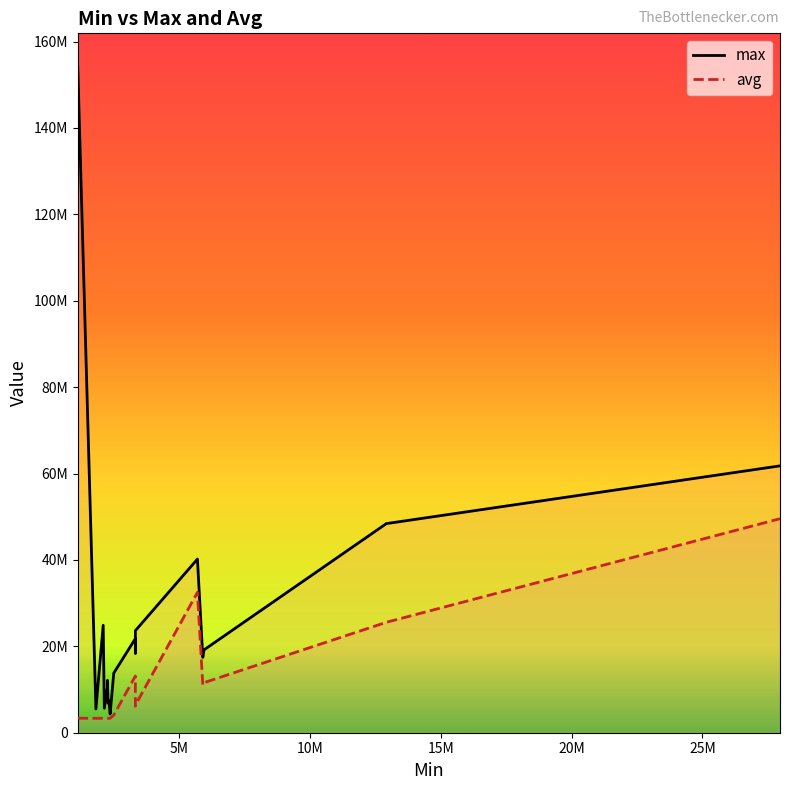

Which series has the widest spread of values?

max